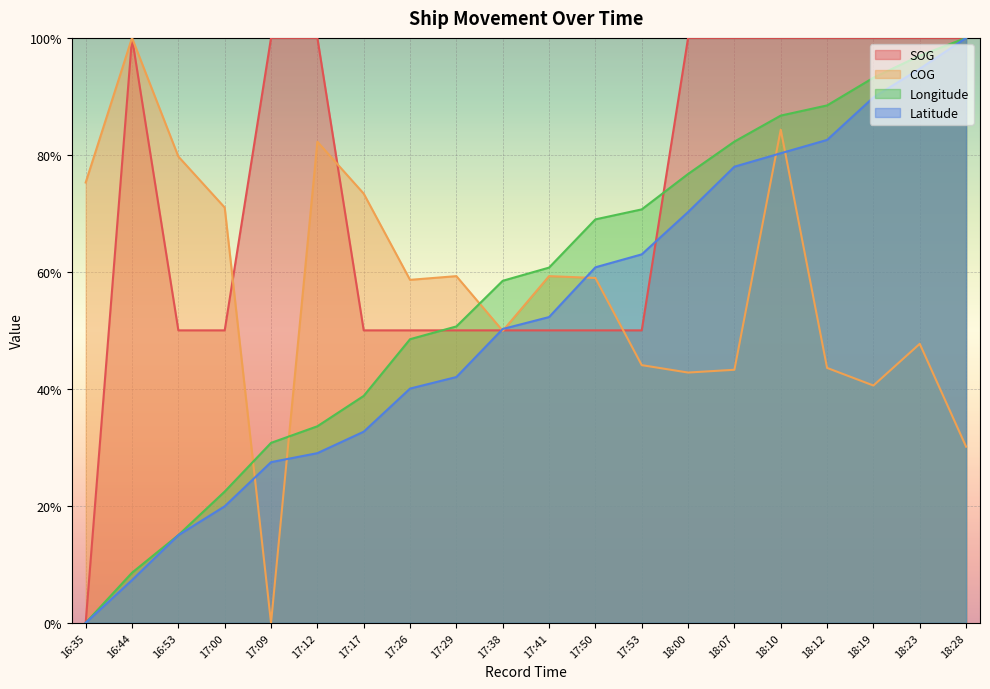

Between 17:50 and 18:10, which is larger?

18:10